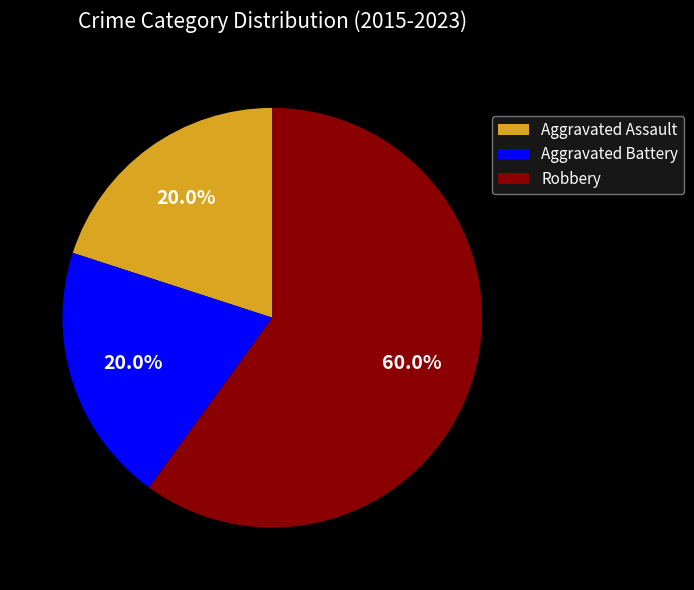

To the nearest percent, what is the average slice percentage?

33%